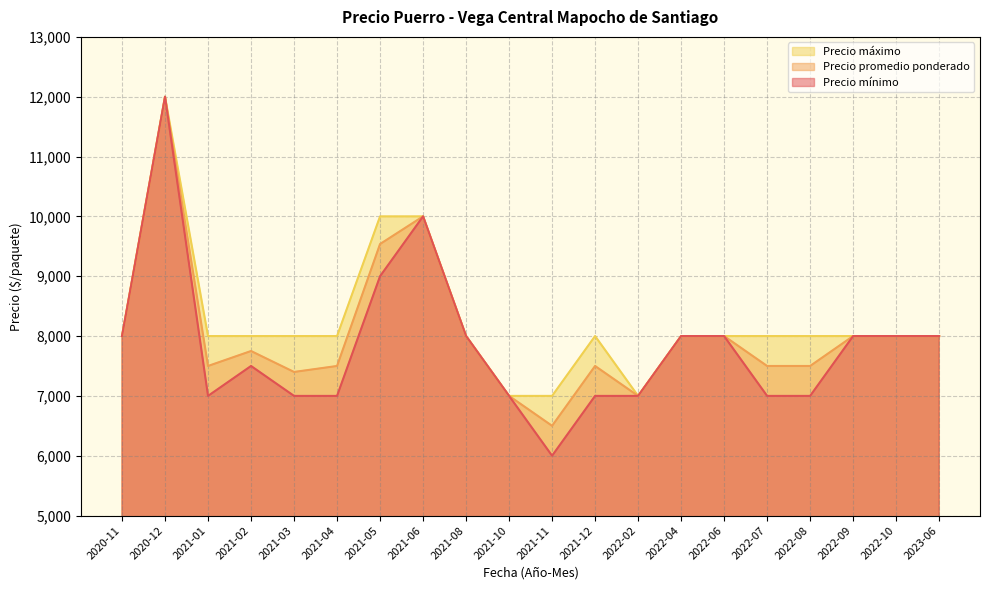

True or false: Precio minimo and Precio maximo cross at least once.

False